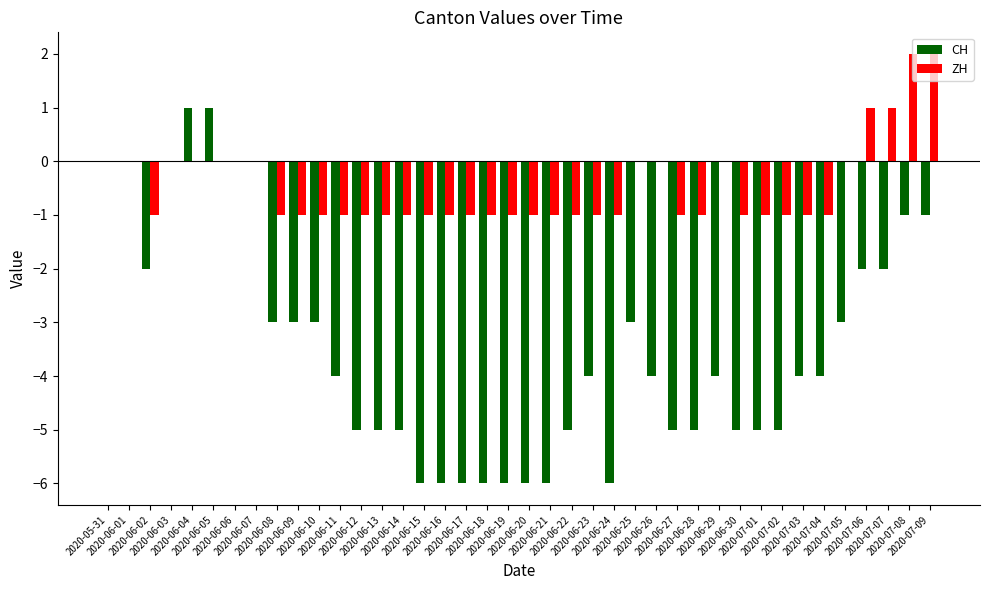

Which series has the largest total across all categories?

ZH